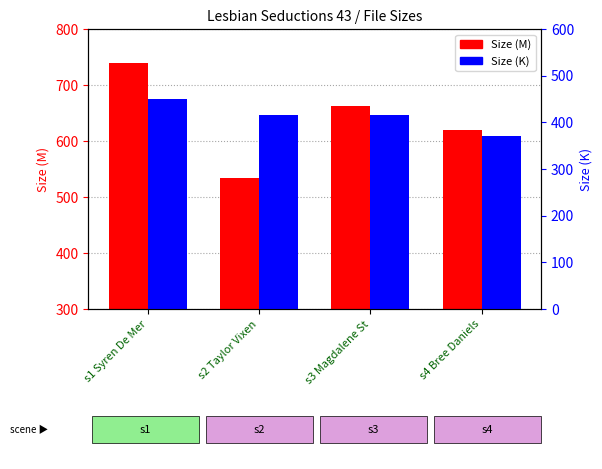

Reading left to right, transcribe all the data shown in this chart.

Size (M): 739.5	534.7	662.1	619.8
Size (K): 450.8	414.8	415.4	371.7